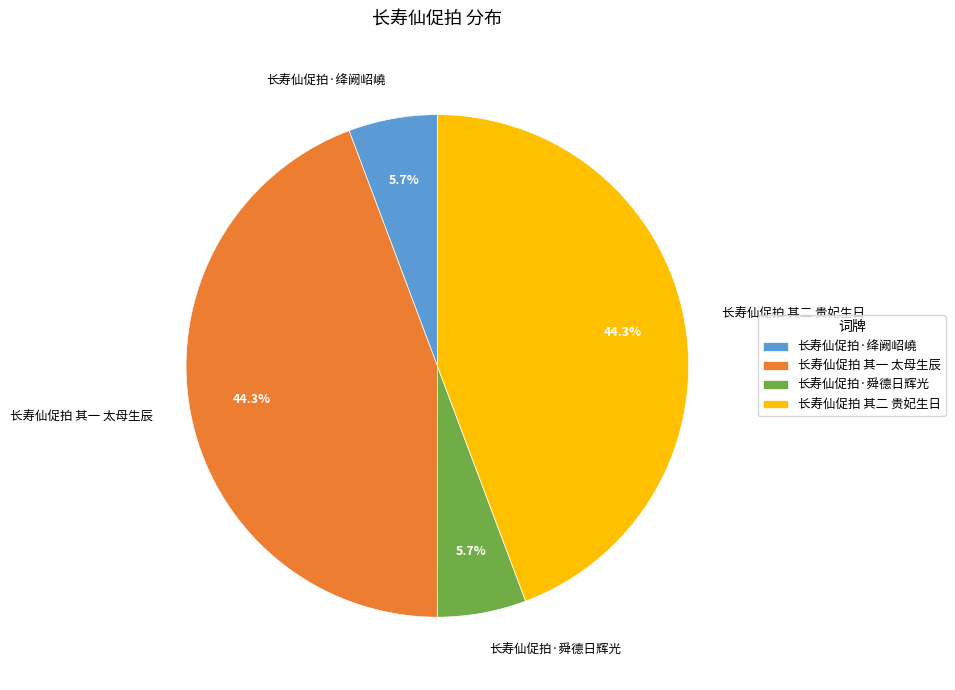

Is it true that 长寿仙促拍·绛阙岹嶢 is 20% of the pie?

False